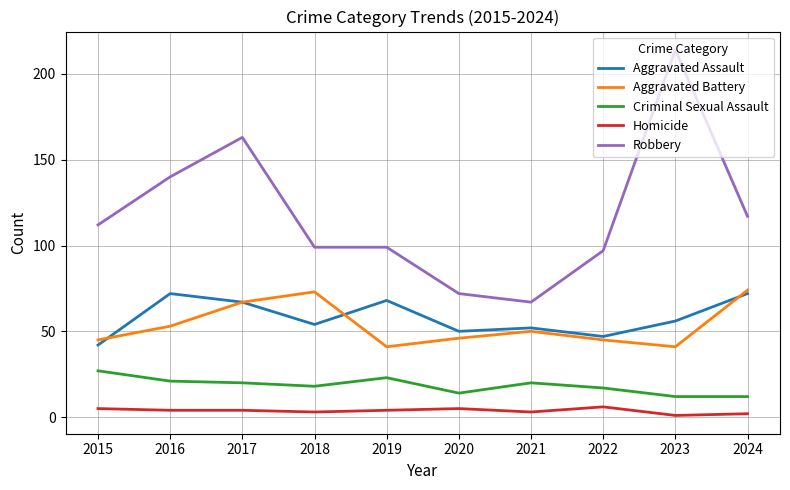

Reading left to right, extract all data points from this chart.

Aggravated Assault: 2015=42	2016=72	2017=67	2018=54	2019=68	2020=50	2021=52	2022=47	2023=56	2024=72
Aggravated Battery: 2015=45	2016=53	2017=67	2018=73	2019=41	2020=46	2021=50	2022=45	2023=41	2024=74
Criminal Sexual Assault: 2015=27	2016=21	2017=20	2018=18	2019=23	2020=14	2021=20	2022=17	2023=12	2024=12
Homicide: 2015=5	2016=4	2017=4	2018=3	2019=4	2020=5	2021=3	2022=6	2023=1	2024=2
Robbery: 2015=112	2016=140	2017=163	2018=99	2019=99	2020=72	2021=67	2022=97	2023=214	2024=117